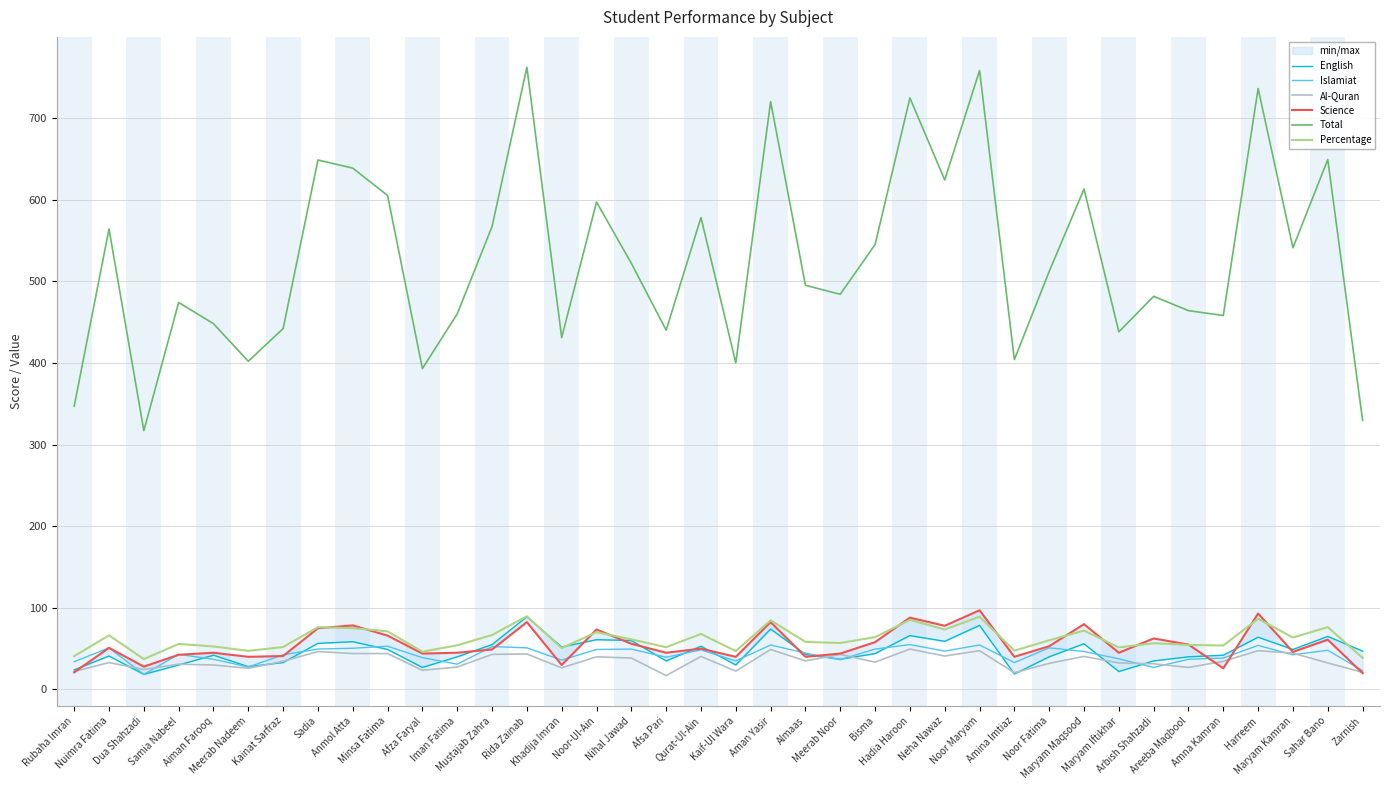

Is it true that English equals 56.0 at Maryam Maqsood?

True